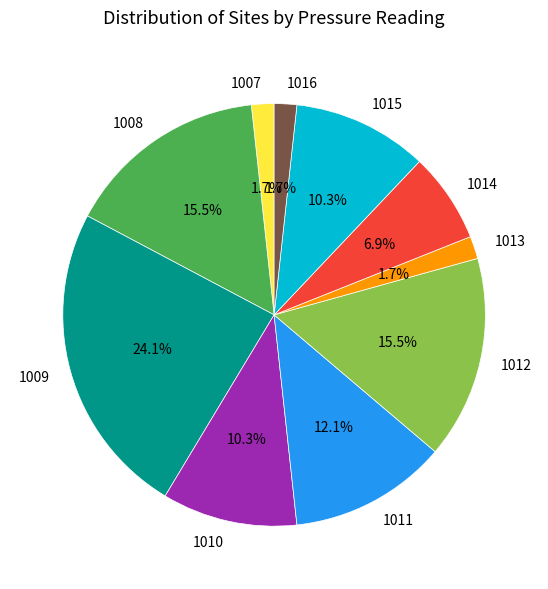

Which has a higher value, 1010 or 1014?

1010